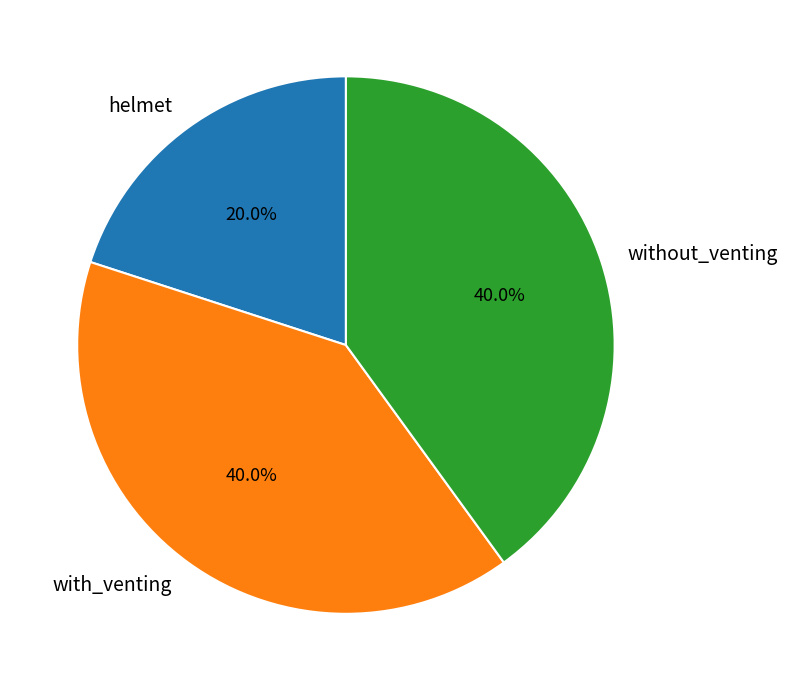

What is the ratio of the value at without_venting to the value at helmet?

2.0